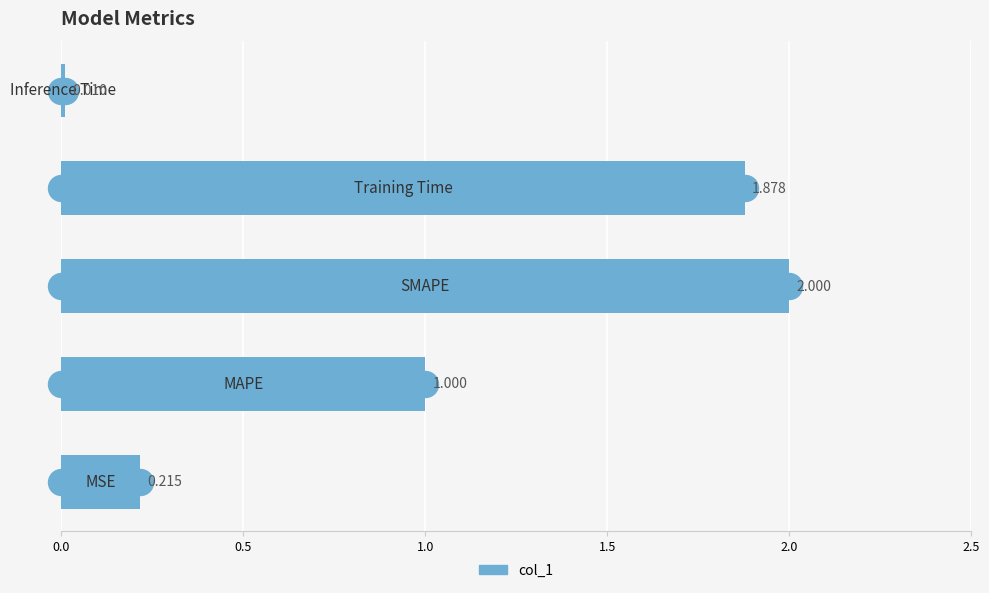

Which has a higher value, 0.5 or 1.0?

1.0